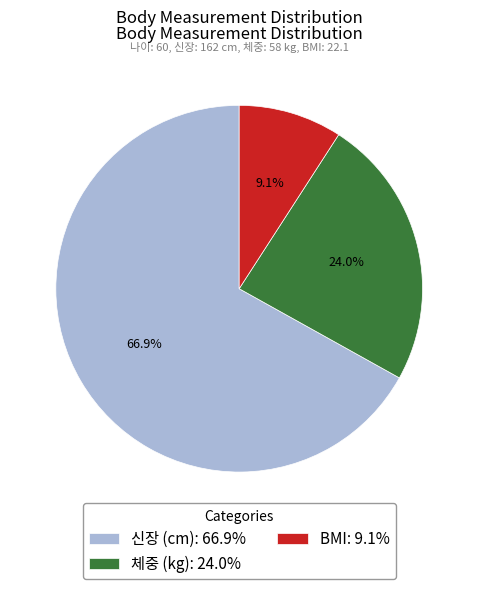

What is the largest slice in the pie chart?

신장 (cm)